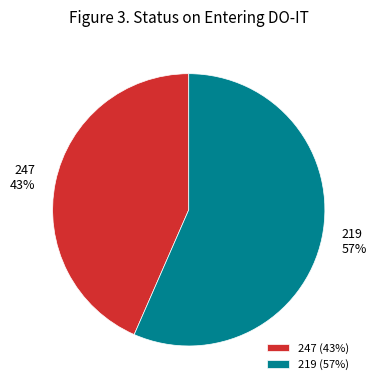

To the nearest percent, what is the average slice percentage?

50%